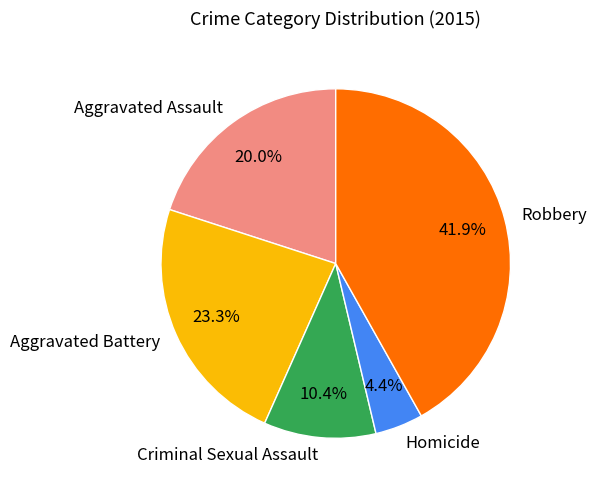

How many segments does this pie chart have?

5